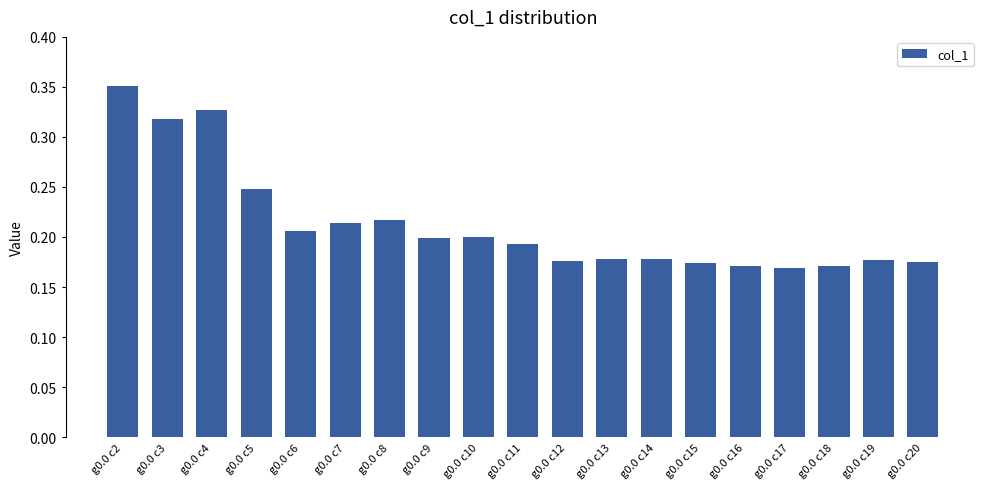

Are the bars horizontal?

No